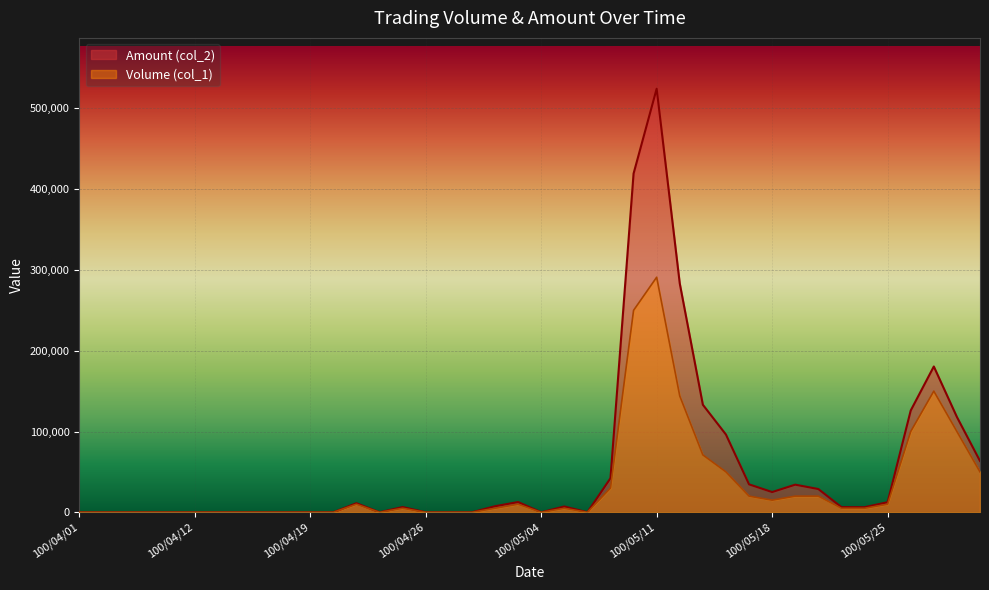

At which label does Amount (col_2) first exceed 6500?

100/04/21